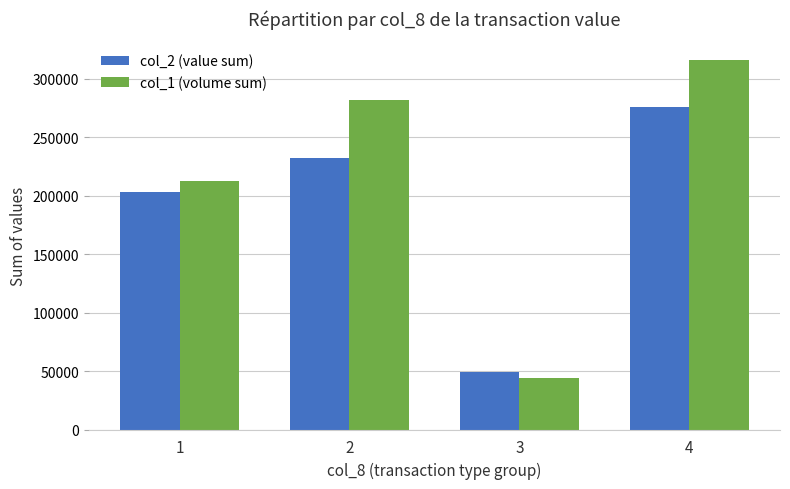

Count the col_1 (volume sum) values in the range 212000 to 316000.

3